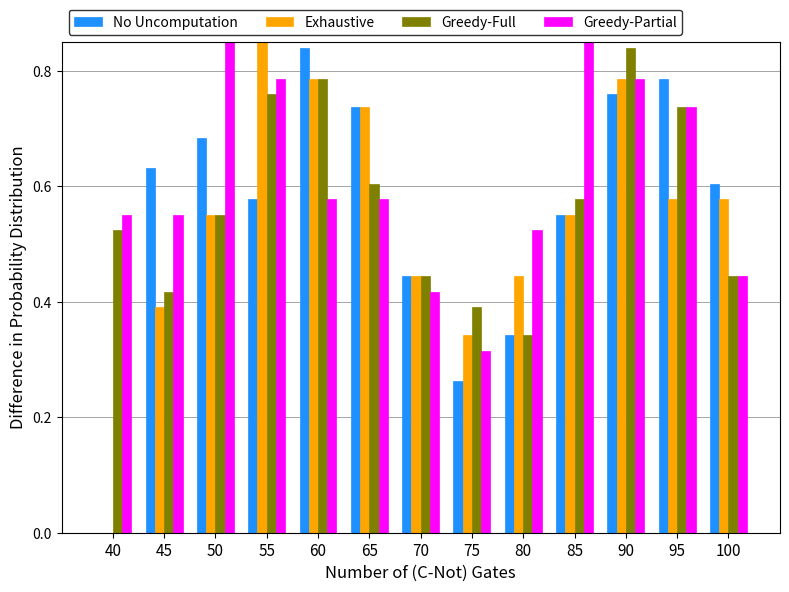

Which category has the lowest value in the Exhaustive series?

40